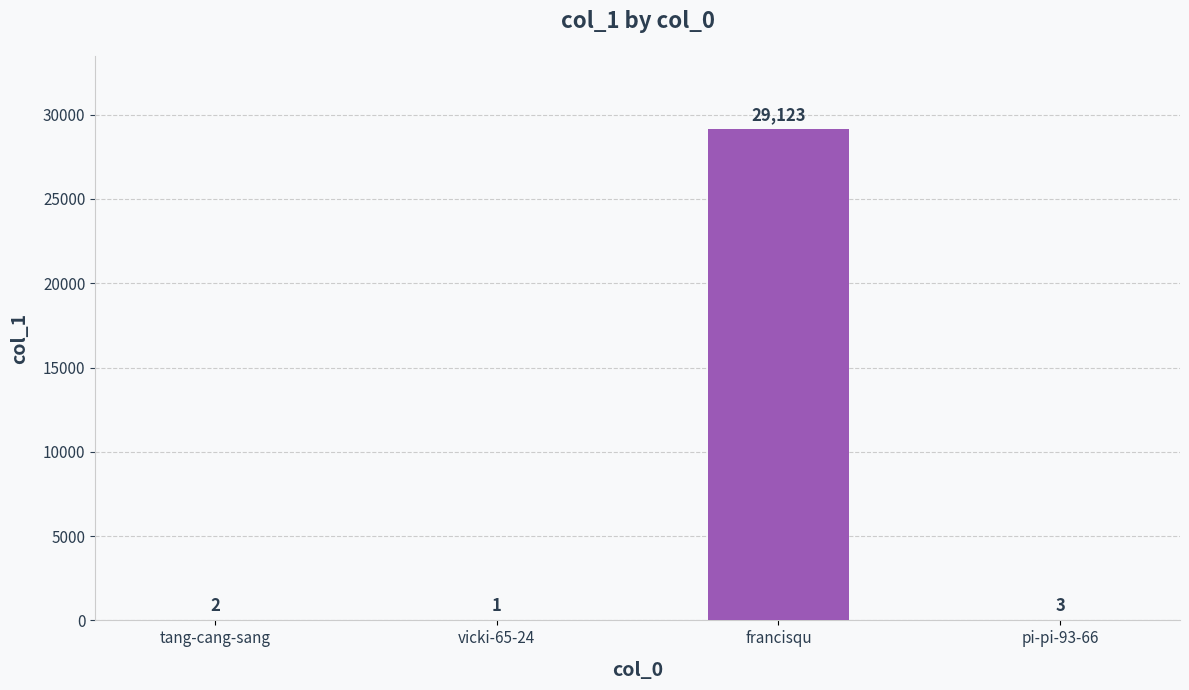

Which label corresponds to the largest value in the chart?

francisqu